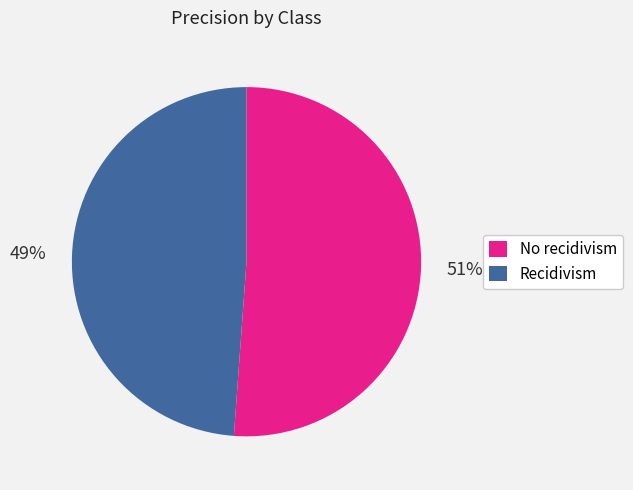

To the nearest percent, what percentage of the pie is No recidivism?

51%